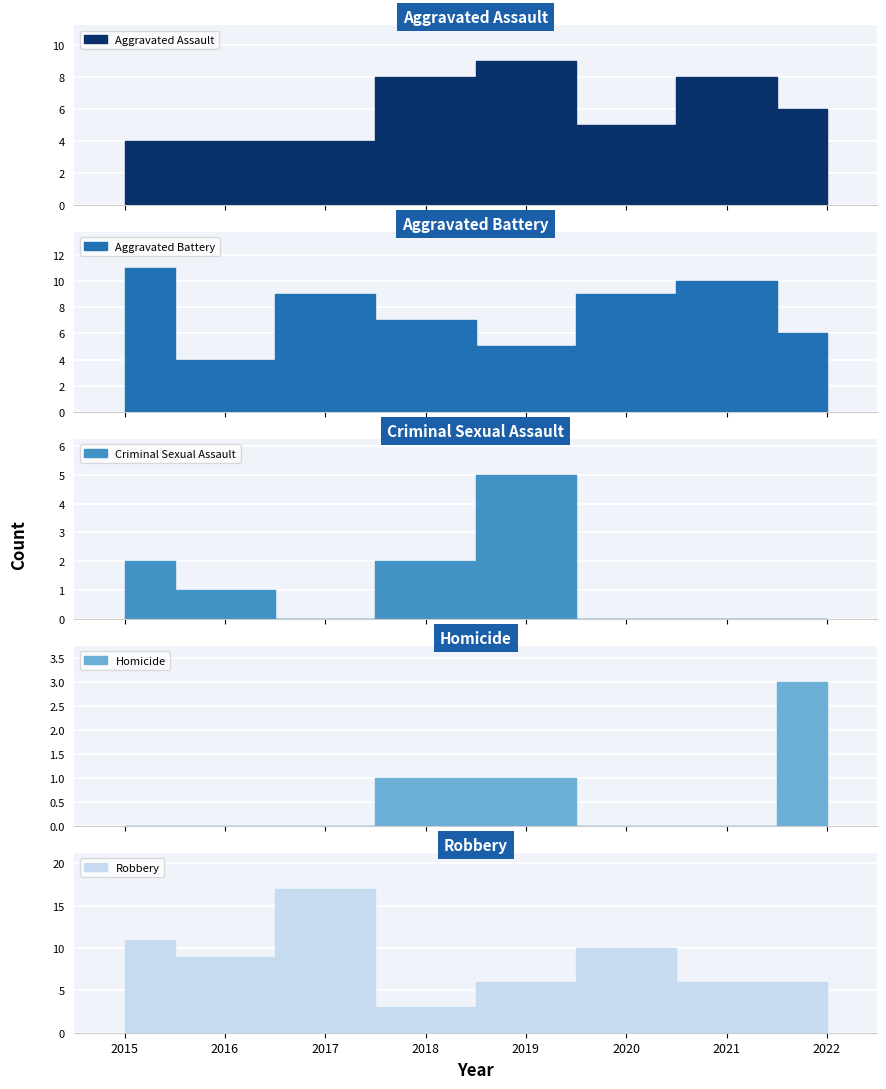

How many interior local peaks does the Robbery series have?

2